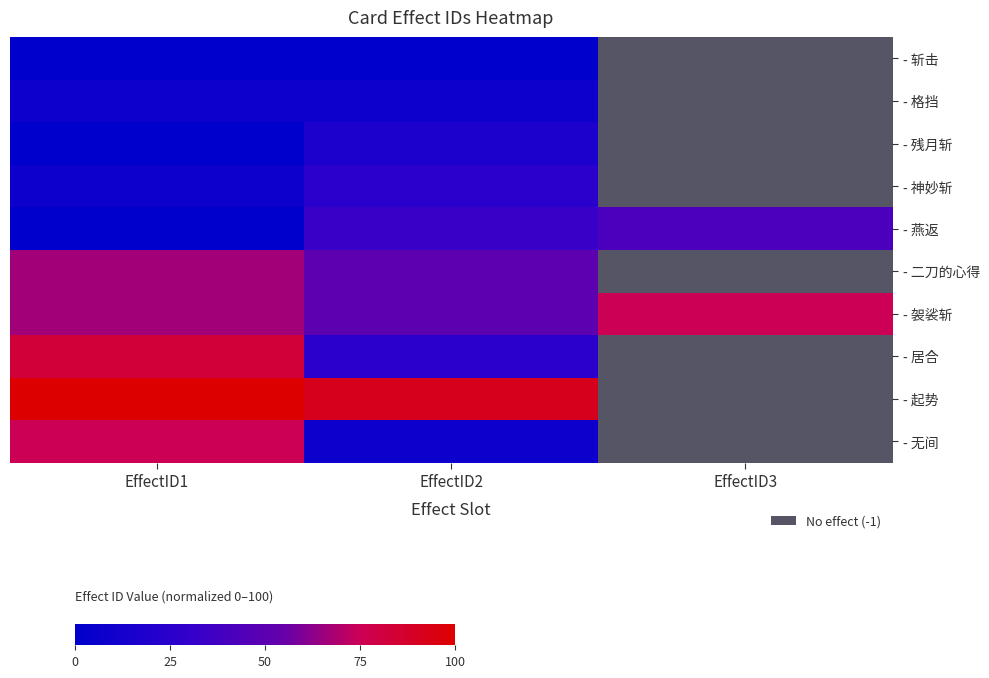

Which has a higher value, EffectID3 or EffectID2?

EffectID2